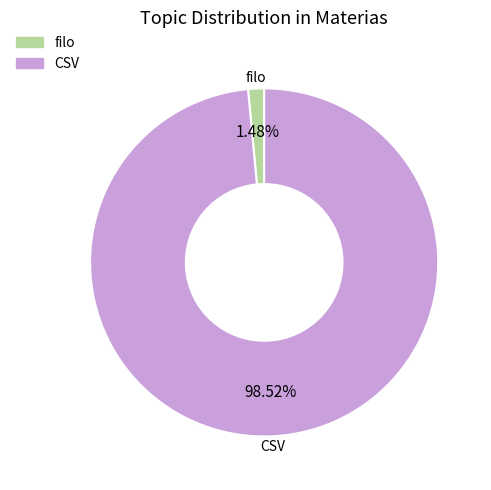

Which category has the biggest portion of the pie?

CSV